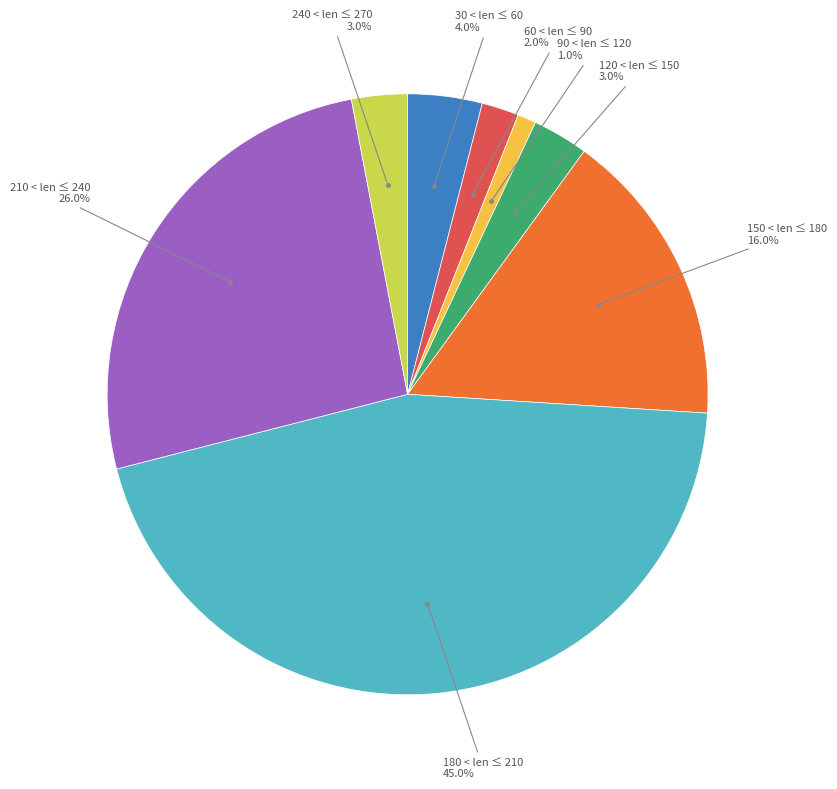

Does any single category account for the majority?

No